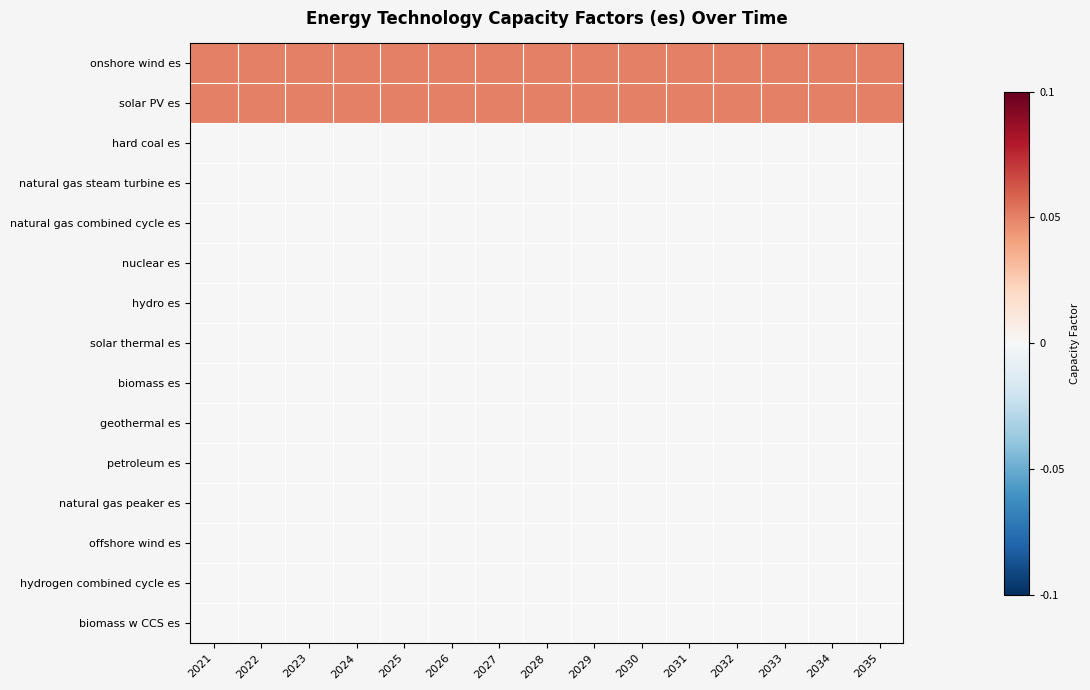

How many series are shown in this chart?

15